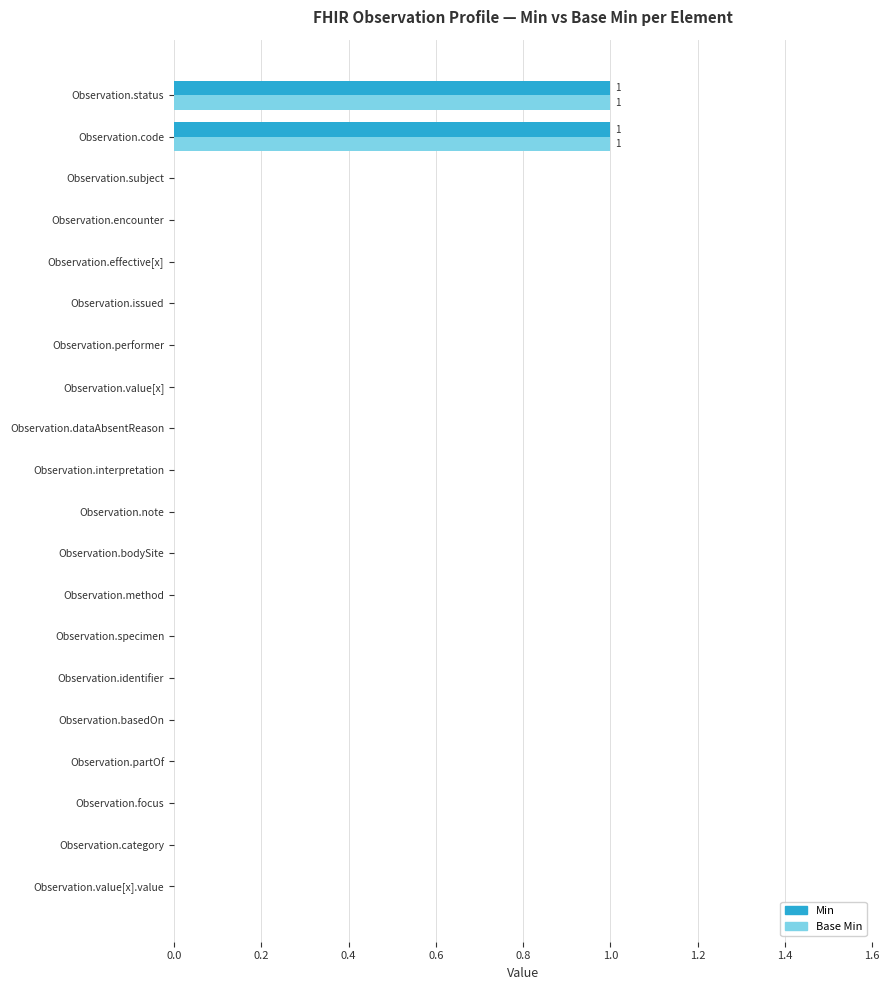

The Min series shows 0 at Observation.issued. True or false?

True